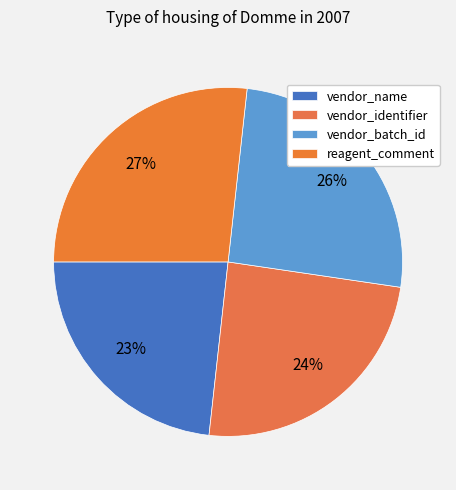

Which slice is the largest?

reagent_comment